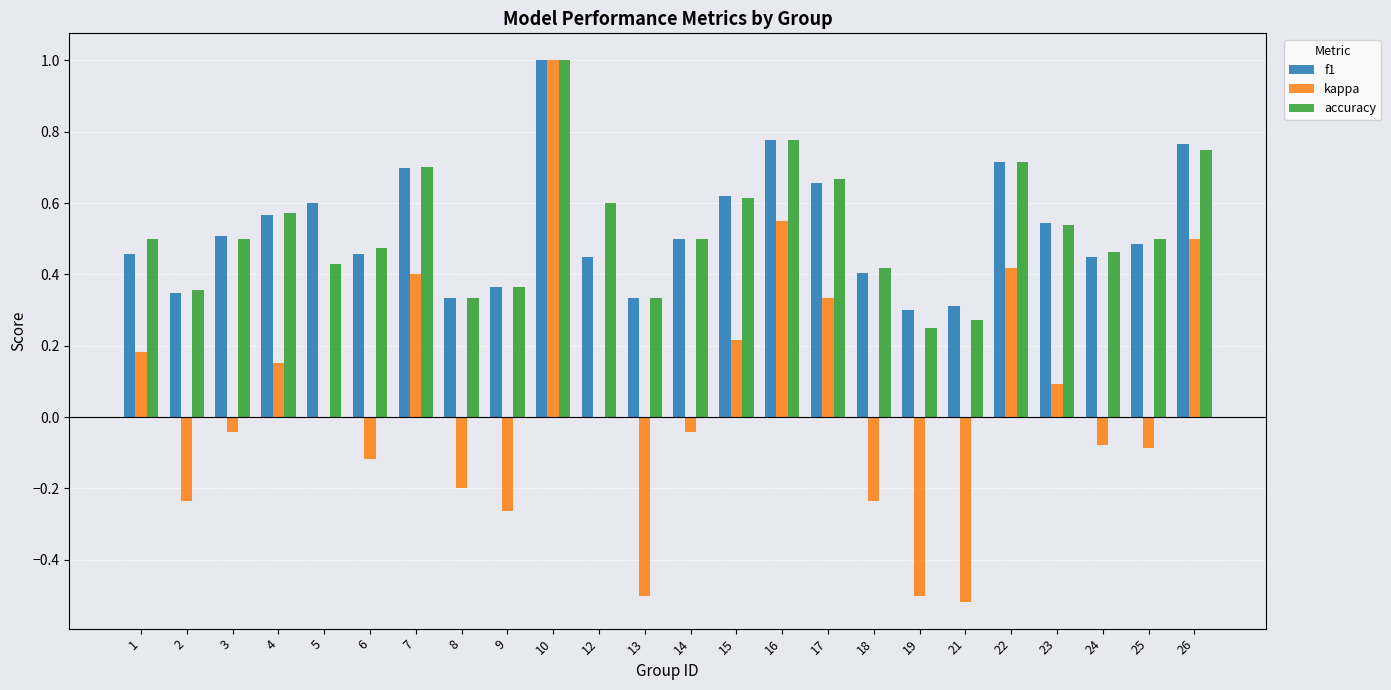

Does the chart contain stacked bars?

No